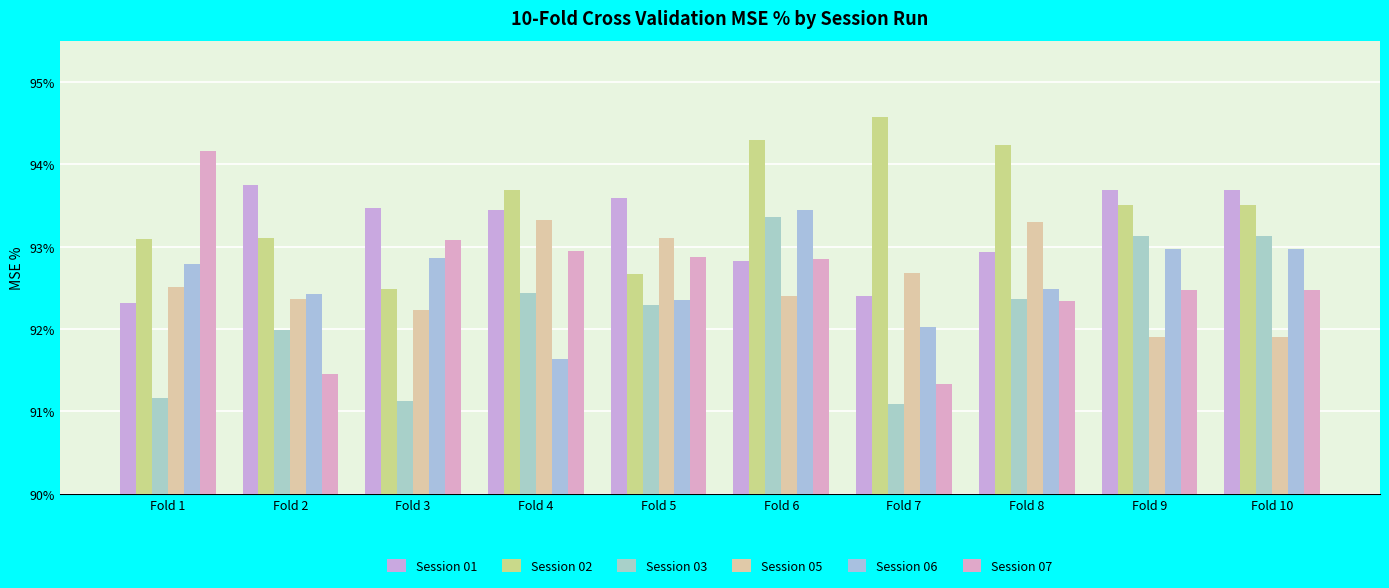

Does the chart contain any negative values?

No